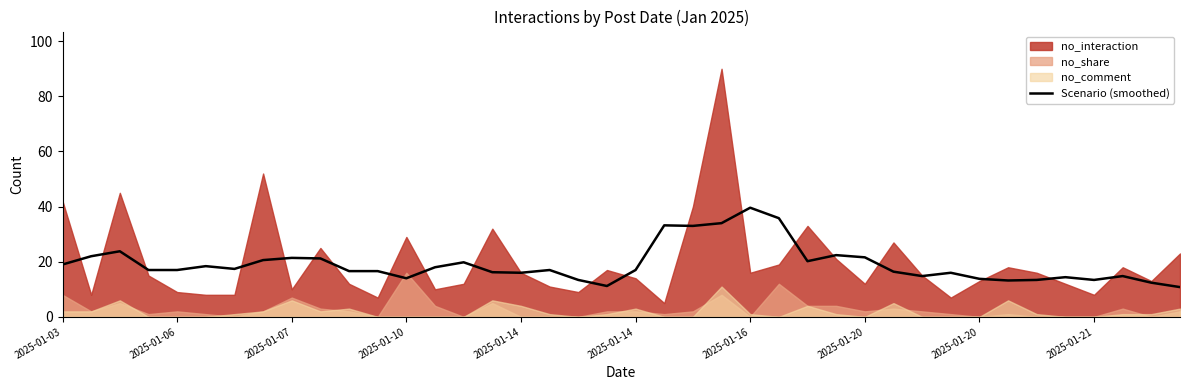

What is the approximate value at 2025-01-10?

14.0